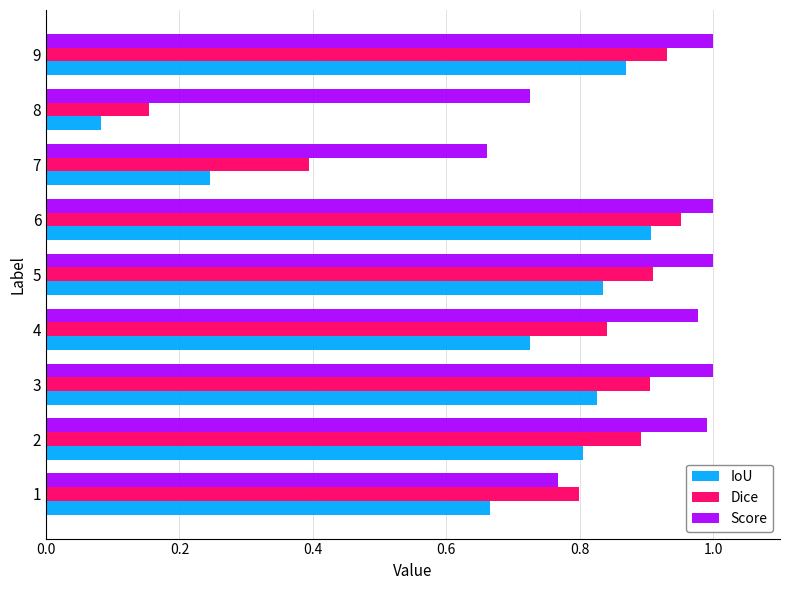

What is the total value across all series at 2?

2.7